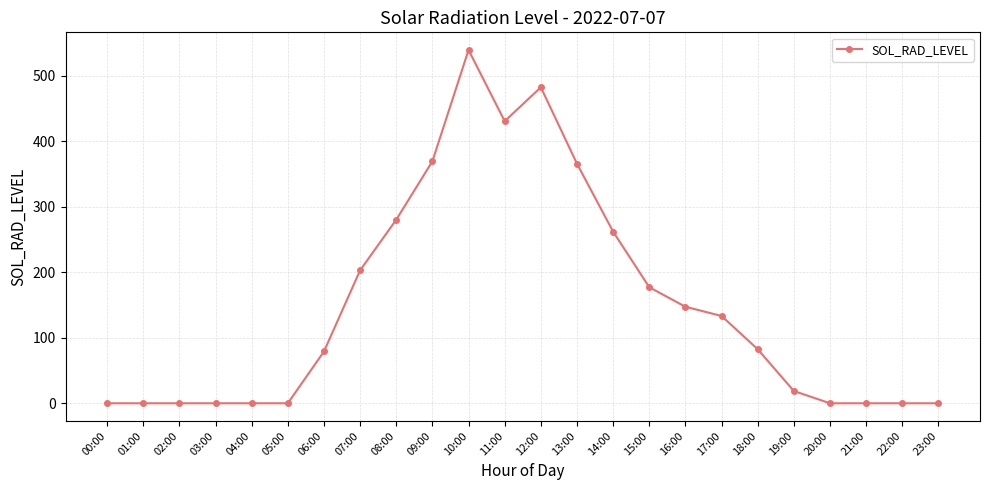

True or false: there are more than 0 points higher than both neighbors.

True